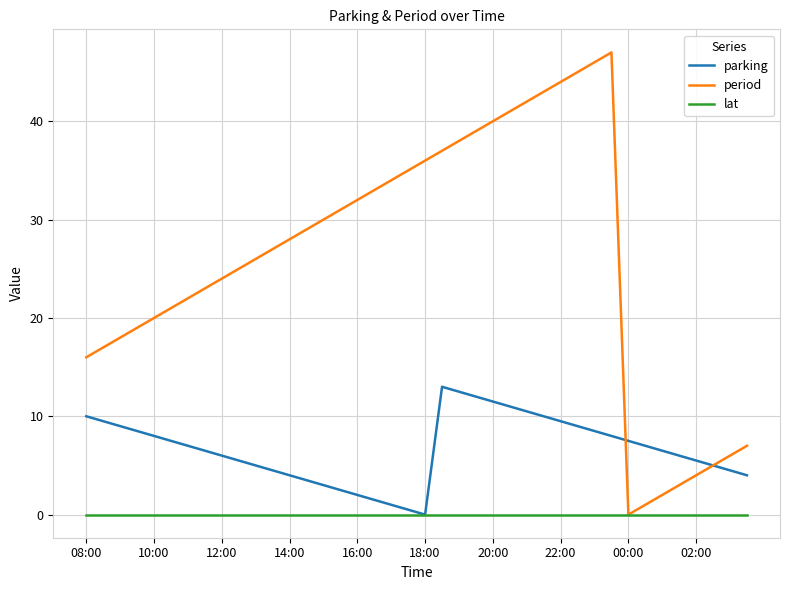

Rank the series by their maximum value, from lowest to highest.

lat, parking, period